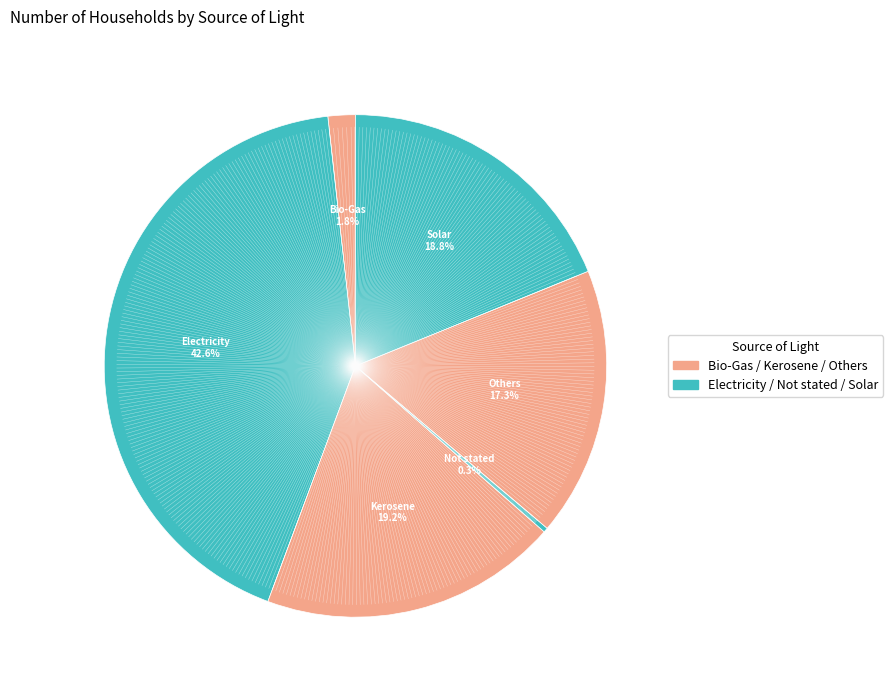

Count the number of slices in the pie.

6